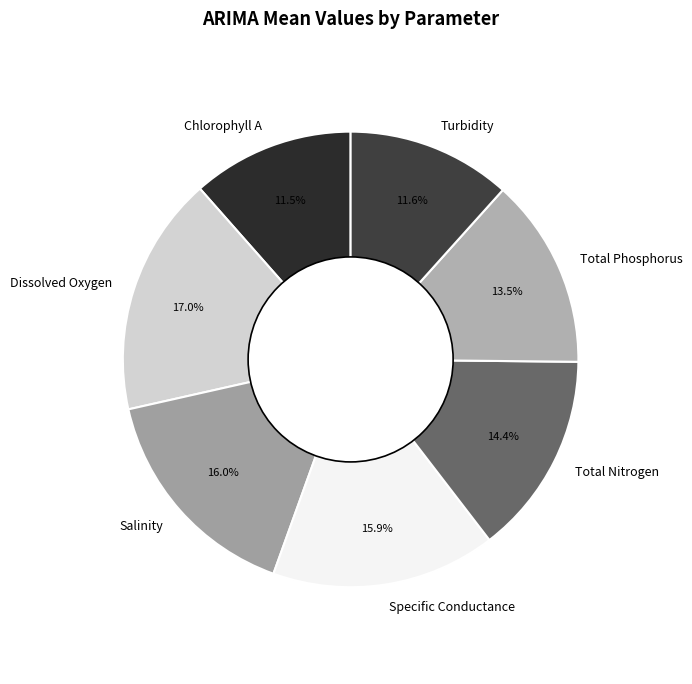

What percentage is the Specific Conductance slice, to the nearest percent?

16%